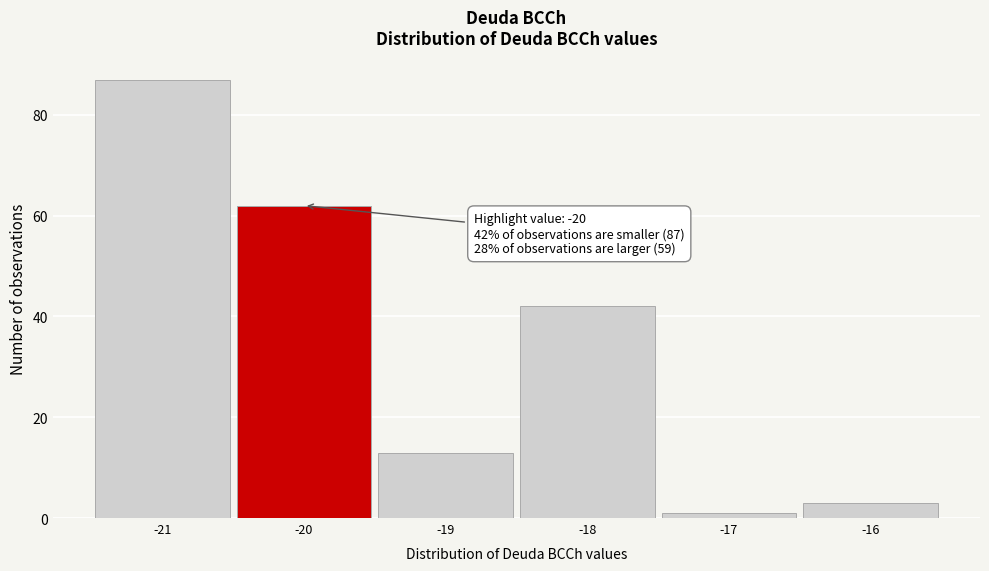

Over which range of the x-axis is the bar tallest?

-21.5 to -20.5